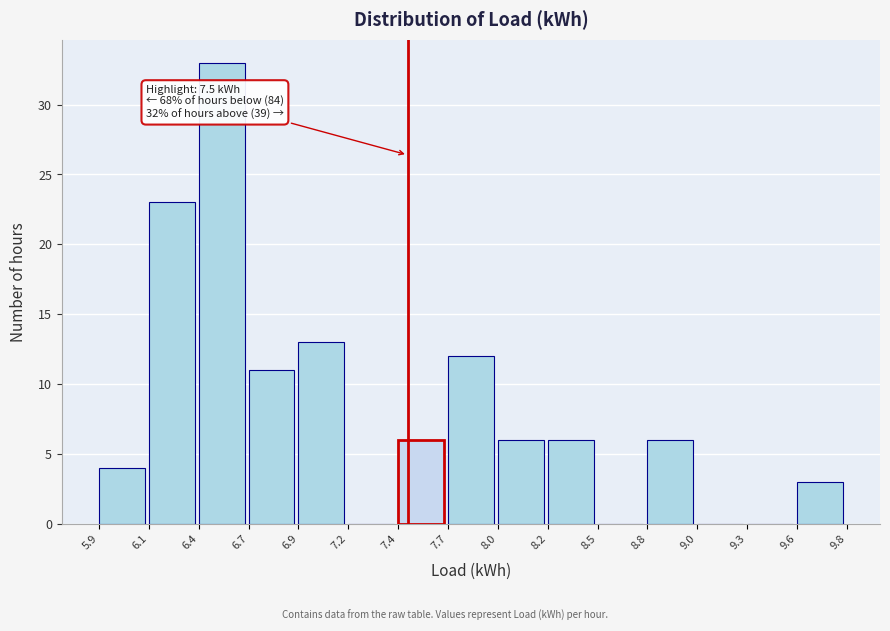

Reading left to right, what are all the values shown in this chart?

5.9=4	6.1=23	6.4=33	6.7=11	6.9=13	7.2=0	7.4=6	7.7=12	8.0=6	8.2=6	8.5=0	8.8=6	9.0=0	9.3=0	9.6=3